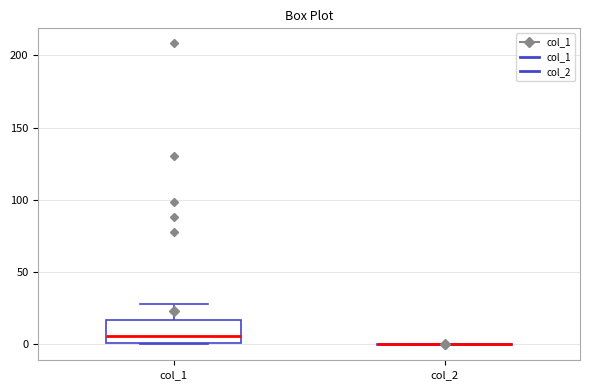

Reading left to right, read every box against the y-axis: the position of its median line, the range the box covers, and the ends of its whiskers. The values are not printed on the chart, so give them approximately, as read against the axis.

col_1: median 5, box 0 to 15, whiskers 0 to 30
col_2: box collapsed to a line at 0, whiskers 0 to 0